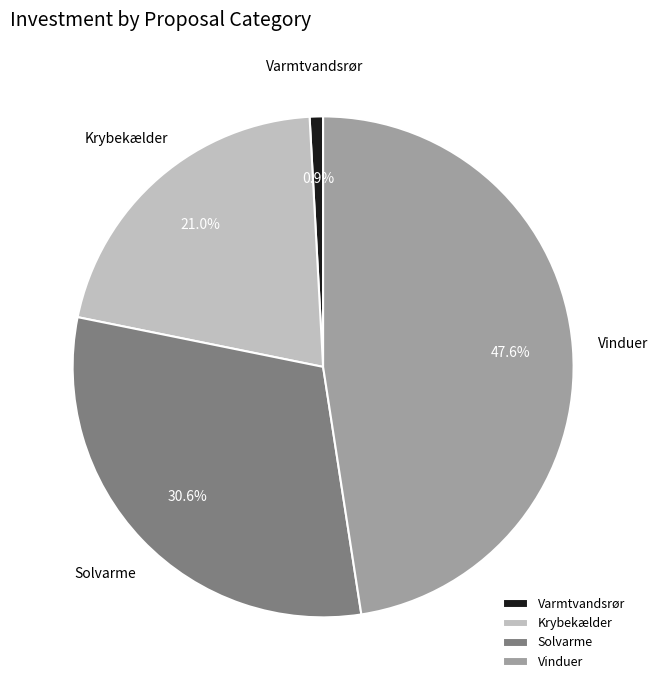

Combined, do Vinduer and Solvarme account for over 50%?

Yes